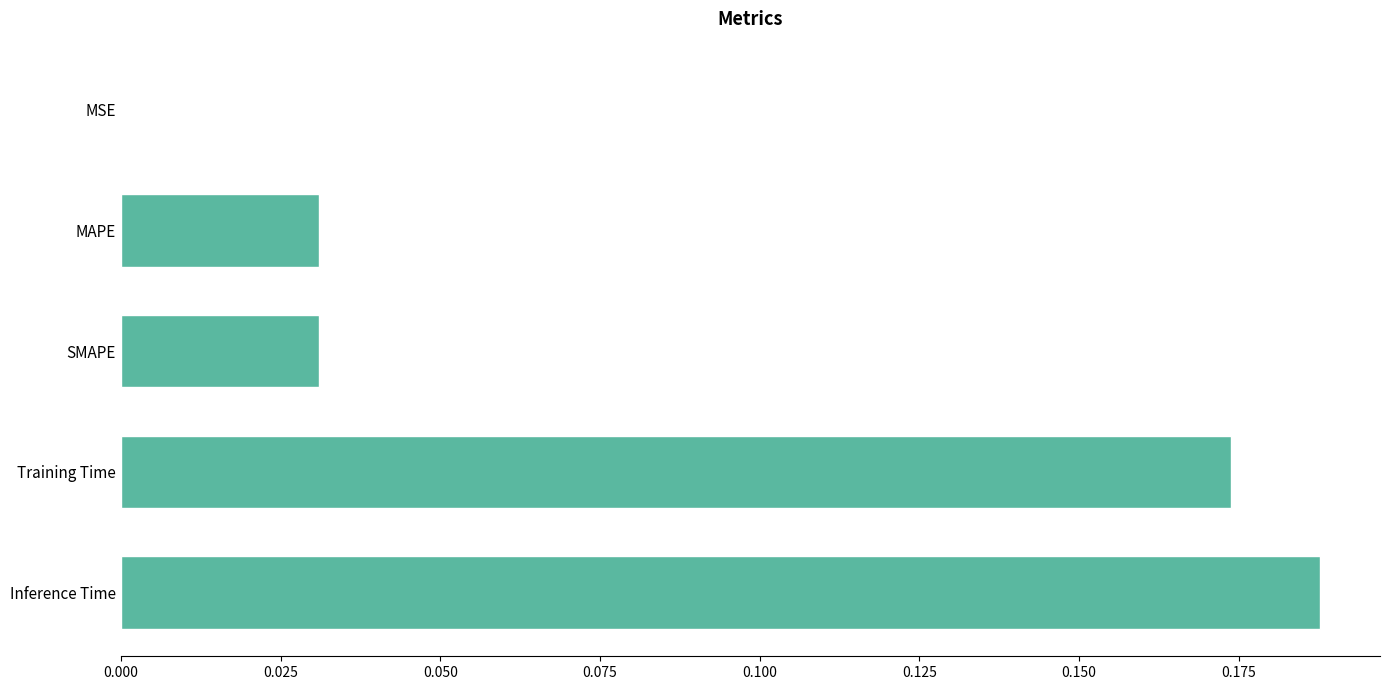

What is the sum of all values?

0.4